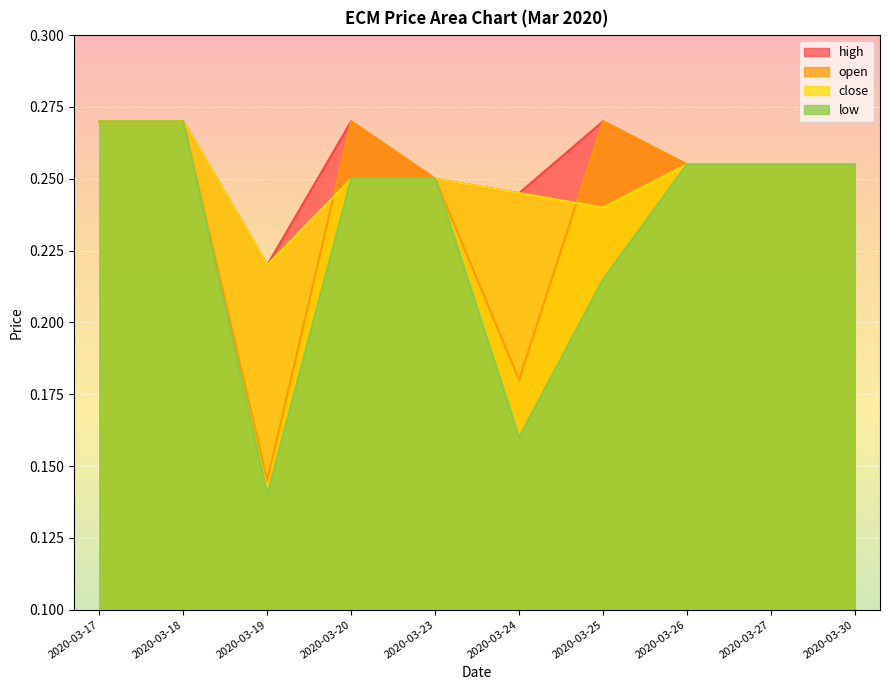

At which category does close reach its first local valley?

2020-03-19